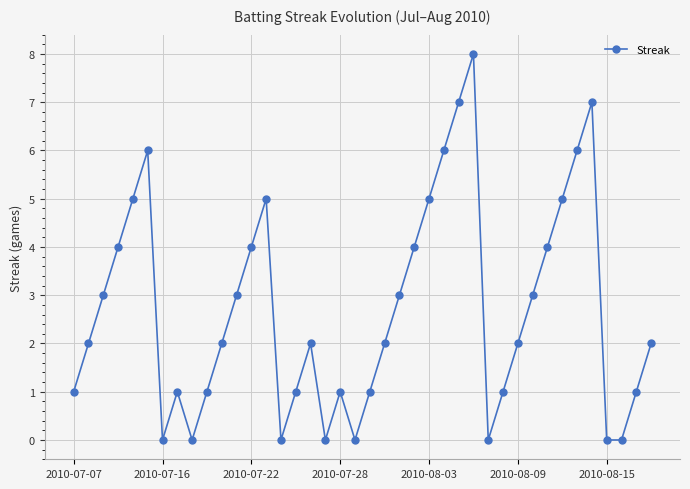

What is the difference between the maximum and minimum values?

8